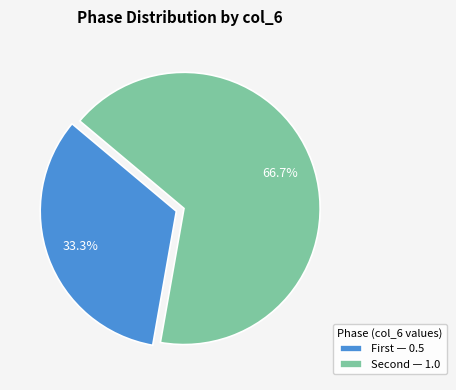

Which slice is the largest?

Second